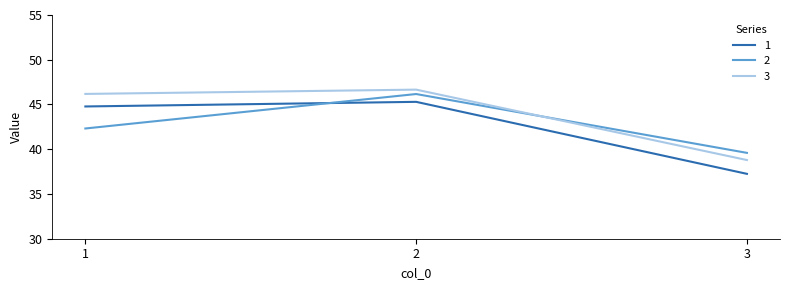

True or false: 3 has a value of 38.8 at 3.

True